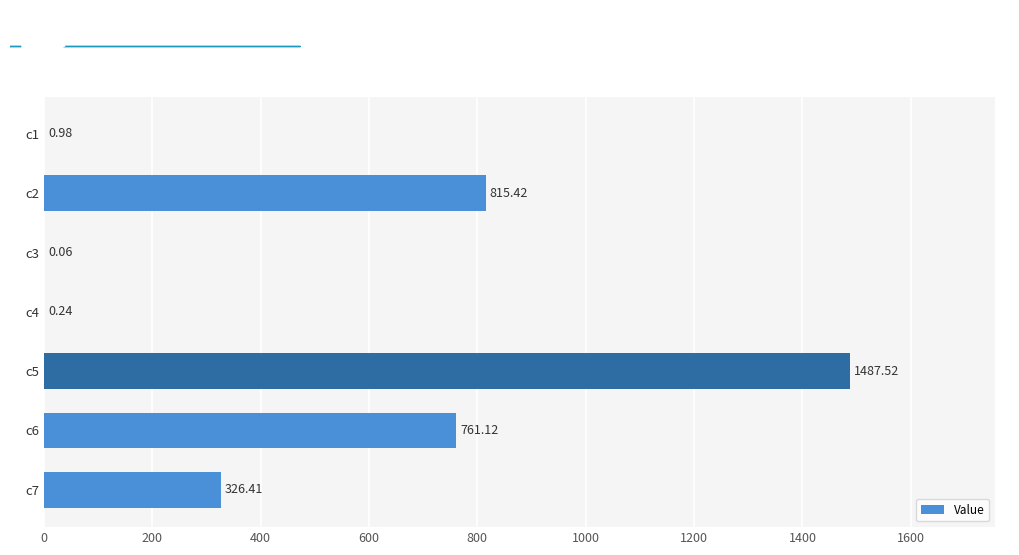

How many data points does each series have?

7